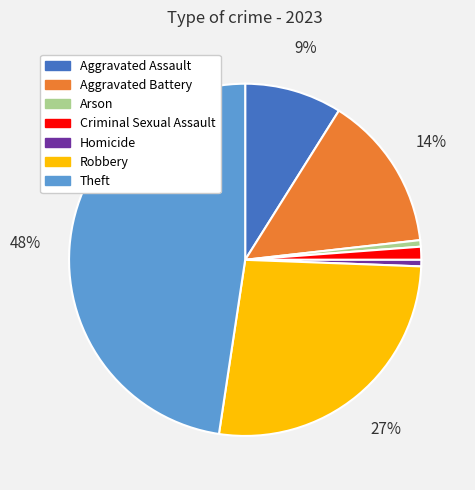

To the nearest percent, what percentage of the pie is Homicide?

1%